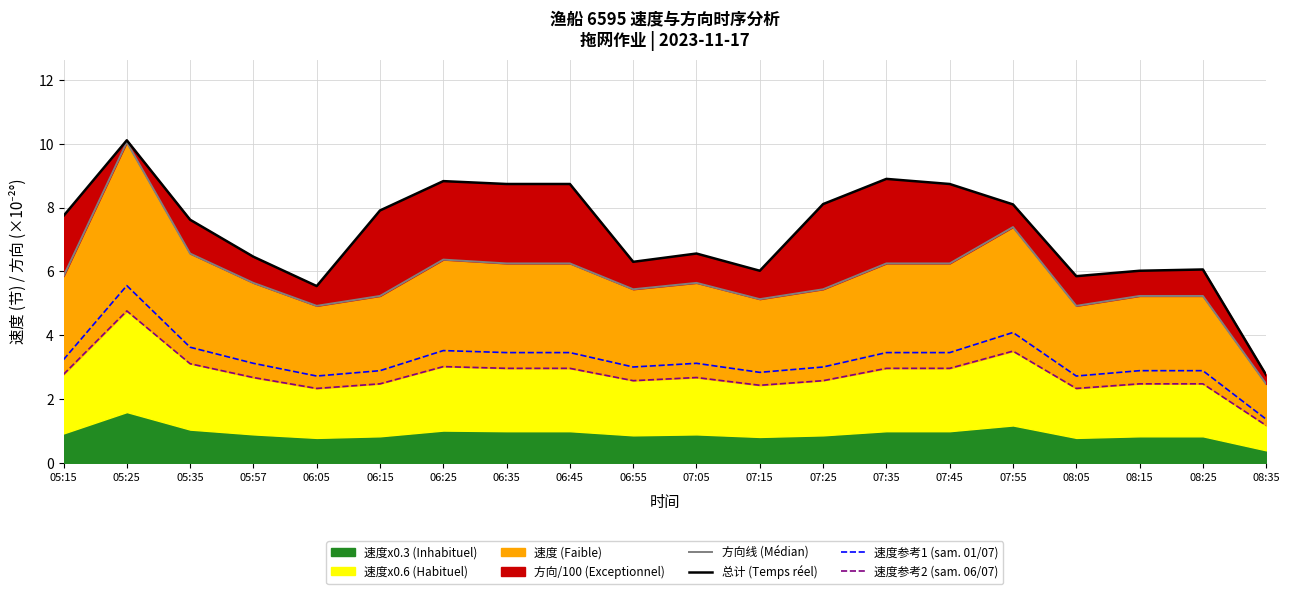

Reading right to left, transcribe all the data shown in this chart.

方向线 (Médian): 08:35=2.5	08:25=5.2	08:15=5.2	08:05=4.9	07:55=7.4	07:45=6.2	07:35=6.2	07:25=5.4	07:15=5.1	07:05=5.6	06:55=5.4	06:45=6.2	06:35=6.2	06:25=6.4	06:15=5.2	06:05=4.9	05:57=5.6	05:35=6.6	05:25=10.1	05:15=5.8
总计 (Temps réel): 08:35=2.8	08:25=6.1	08:15=6.0	08:05=5.8	07:55=8.1	07:45=8.7	07:35=8.9	07:25=8.1	07:15=6.0	07:05=6.6	06:55=6.3	06:45=8.7	06:35=8.7	06:25=8.8	06:15=7.9	06:05=5.5	05:57=6.5	05:35=7.6	05:25=10.1	05:15=7.7
速度参考1 (sam. 01/07): 08:35=1.4	08:25=2.9	08:15=2.9	08:05=2.7	07:55=4.1	07:45=3.5	07:35=3.5	07:25=3.0	07:15=2.8	07:05=3.1	06:55=3.0	06:45=3.5	06:35=3.5	06:25=3.5	06:15=2.9	06:05=2.7	05:57=3.1	05:35=3.6	05:25=5.6	05:15=3.2
速度参考2 (sam. 06/07): 08:35=1.2	08:25=2.5	08:15=2.5	08:05=2.3	07:55=3.5	07:45=3.0	07:35=3.0	07:25=2.6	07:15=2.4	07:05=2.7	06:55=2.6	06:45=3.0	06:35=3.0	06:25=3.0	06:15=2.5	06:05=2.3	05:57=2.7	05:35=3.1	05:25=4.8	05:15=2.8